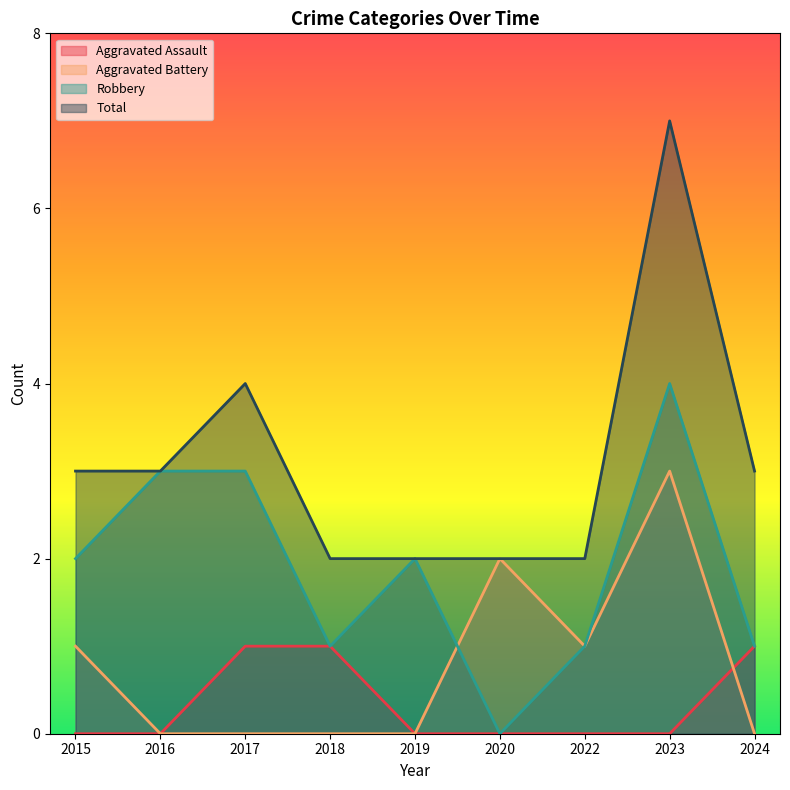

At which category is the sum across all series the highest?

2023